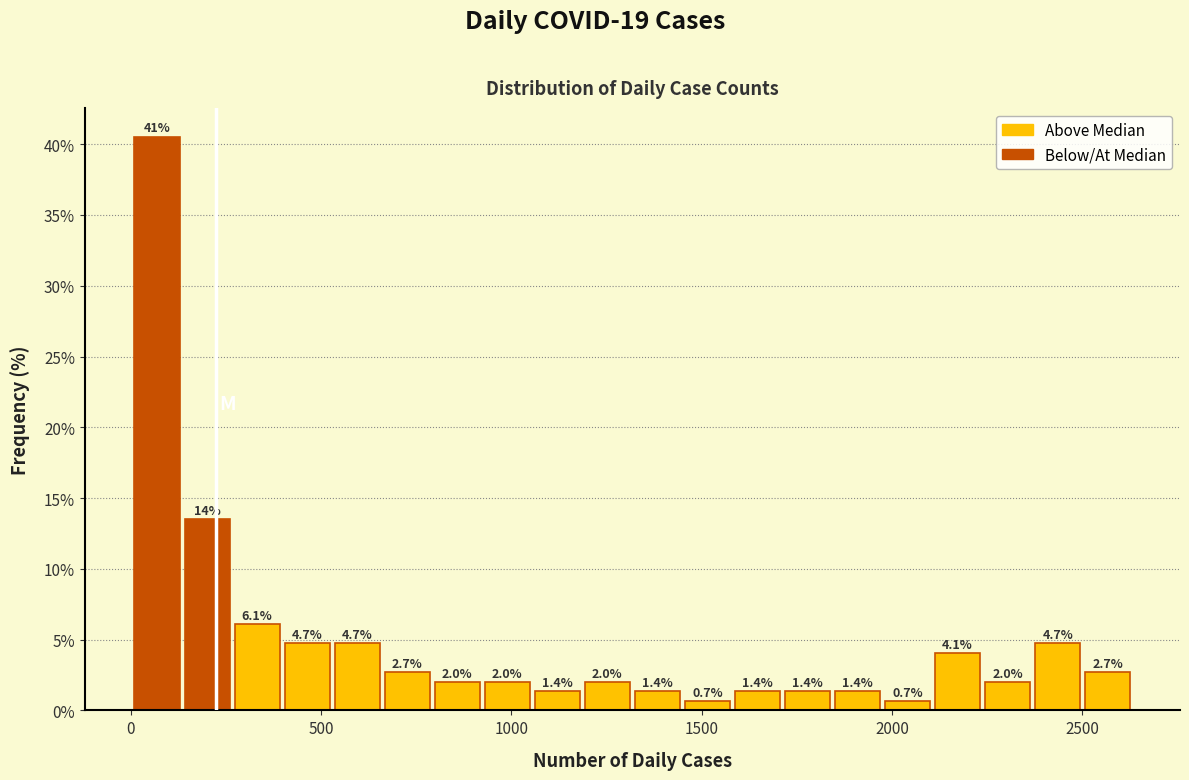

Around what value on the x-axis is the tallest bar? Give the approximate position of its centre, as read against the axis.

50